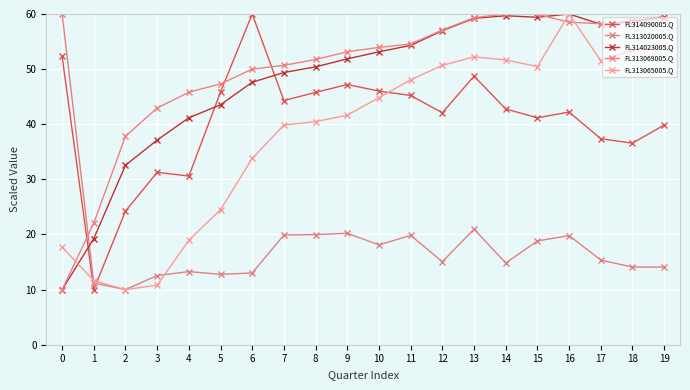

Rank the series at 10 from highest to lowest value.

FL313069005.Q, FL314023005.Q, FL314090005.Q, FL313065005.Q, FL313020005.Q